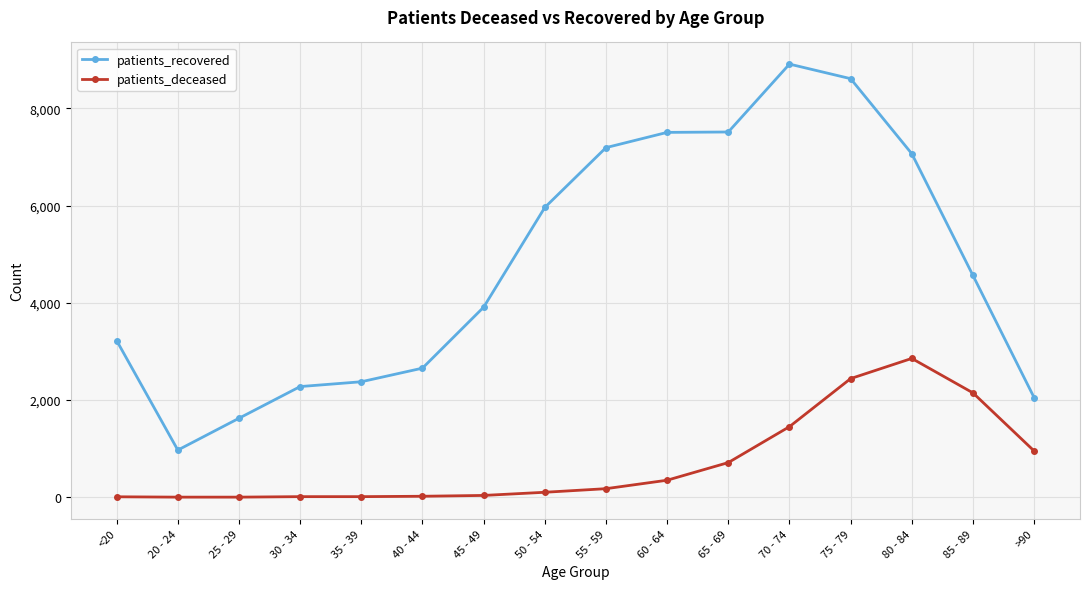

True or false: patients_recovered has more than 2 interior local peaks.

False